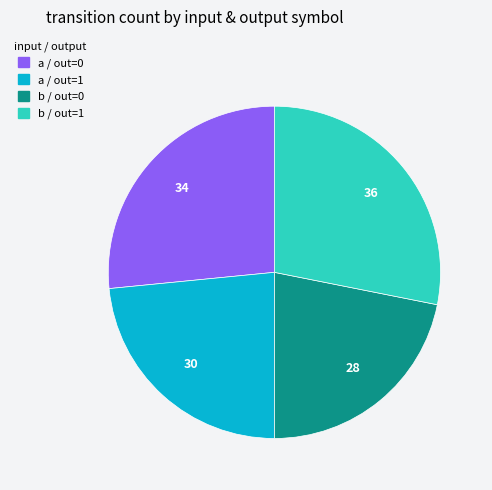

Does any single category account for the majority?

No